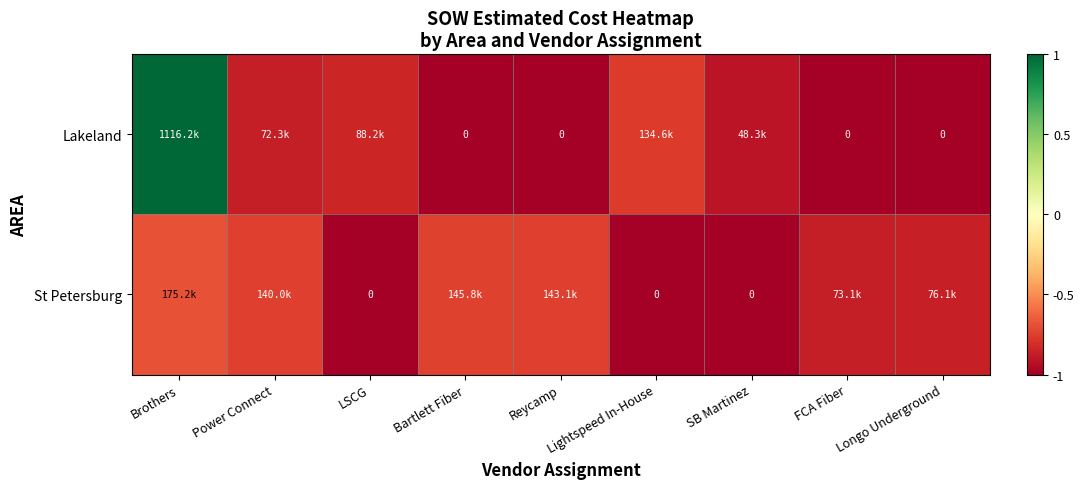

Count the number of data series in this chart.

2